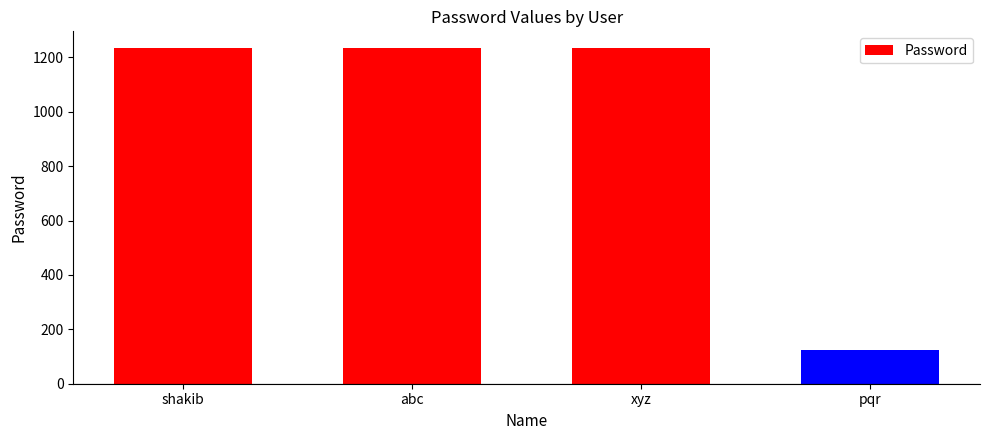

Read the value at xyz, to the nearest 100.

1200